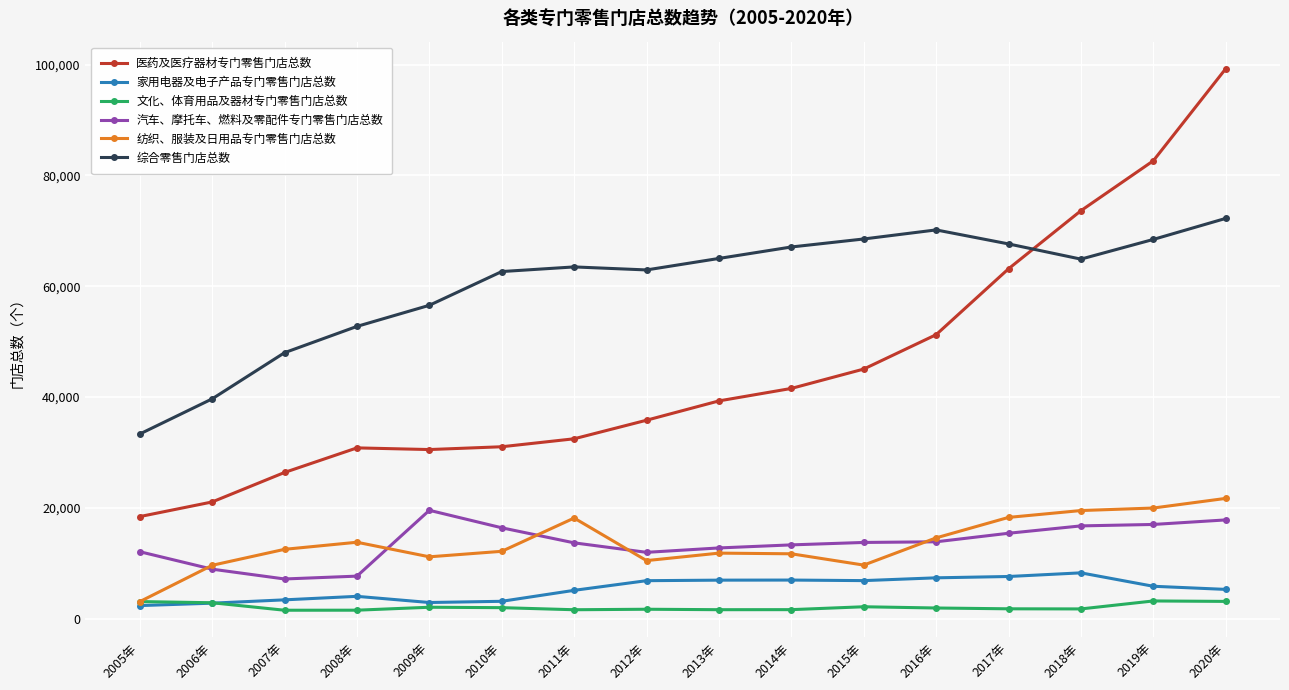

The value of 汽车、摩托车、燃料及零配件专门零售门店总数 at 2013年 is 19234. True or false?

False